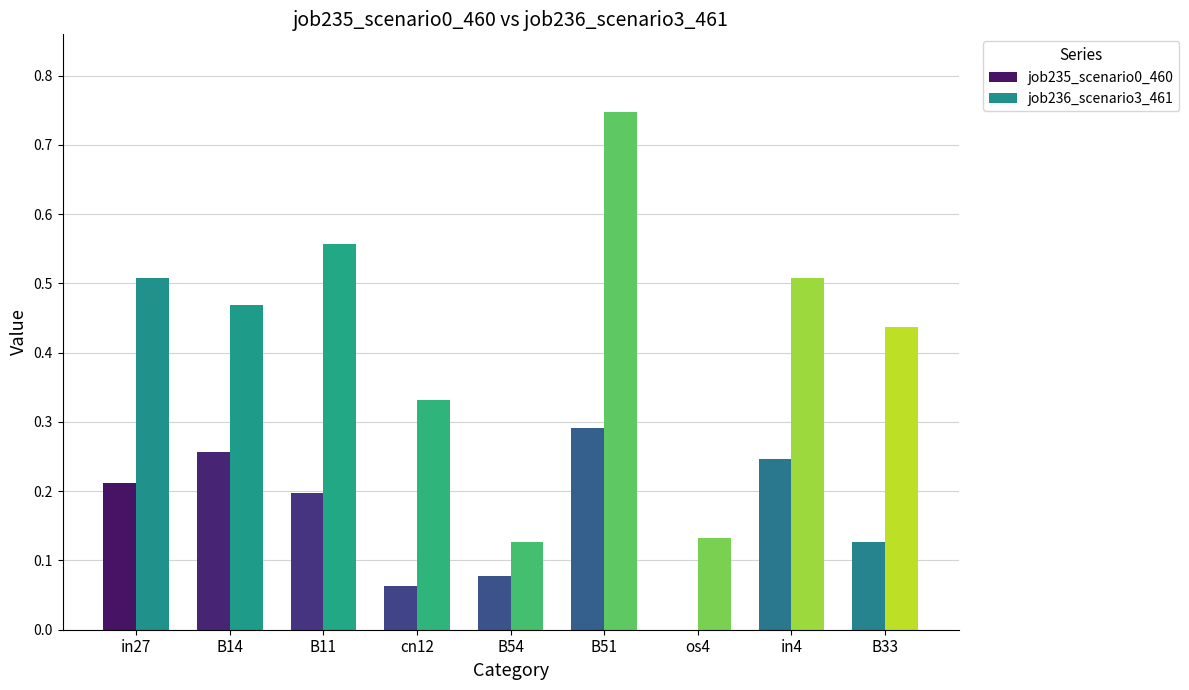

Is it true that job236_scenario3_461 equals 0.2 at cn12?

False